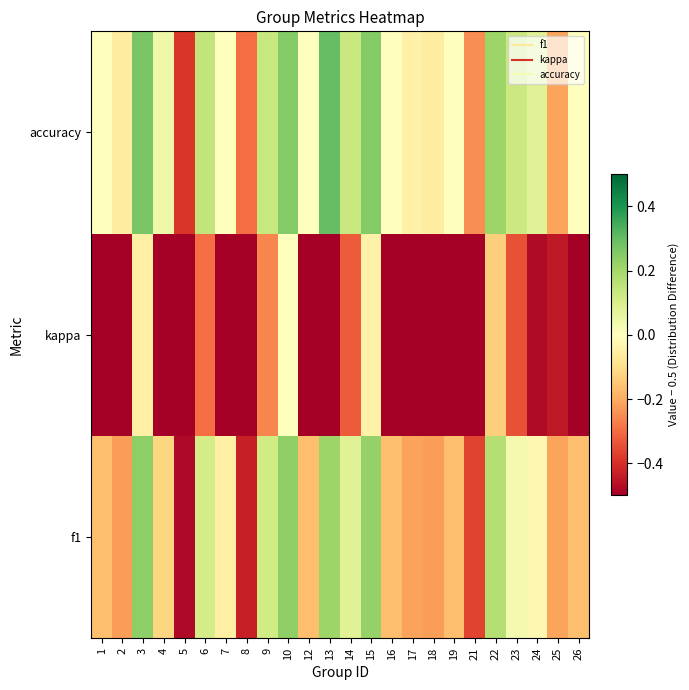

What is the minimum value shown in the chart?

-0.7